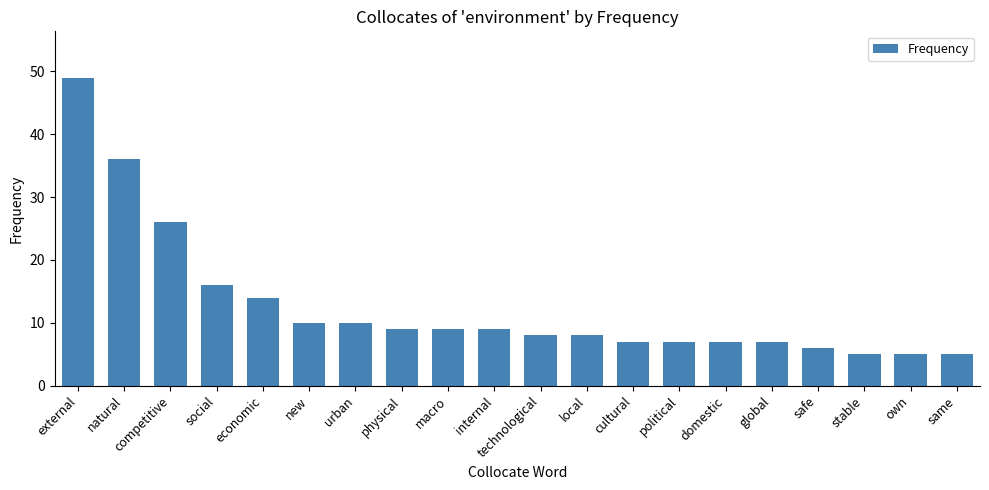

At which label is the value closest to 27?

competitive